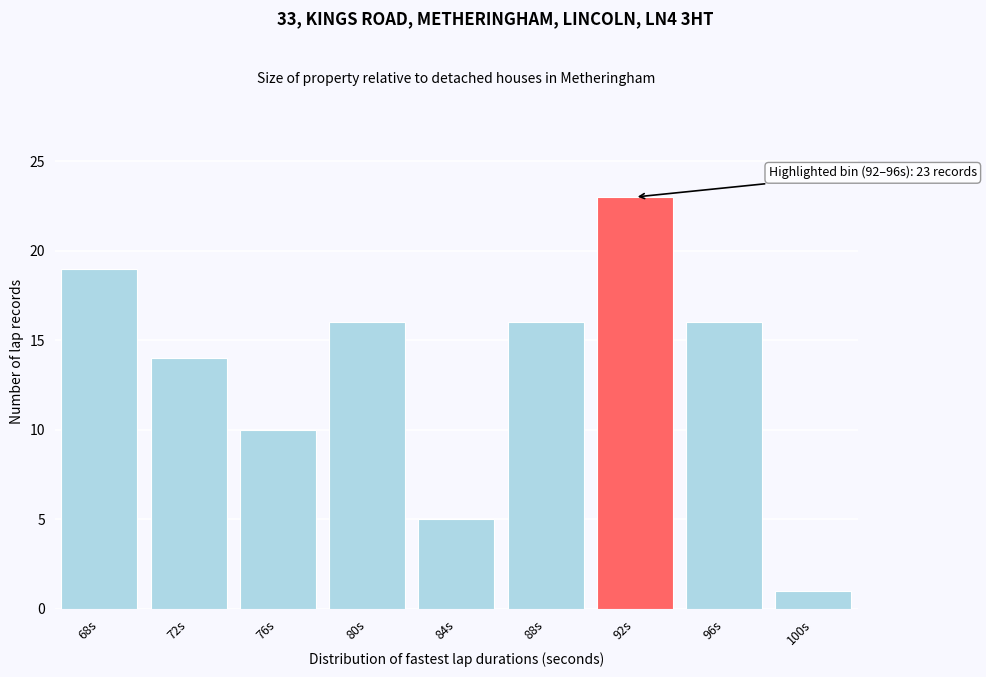

Reading left to right, extract all data points from this chart.

68s=19	72s=14	76s=10	80s=16	84s=5	88s=16	92s=23	96s=16	100s=1